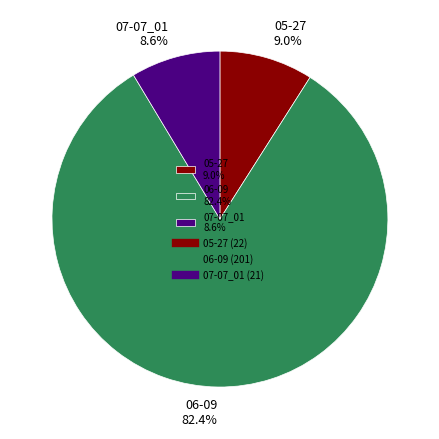

To the nearest percent, what is the combined percentage of 05-27 and 06-09?

91%